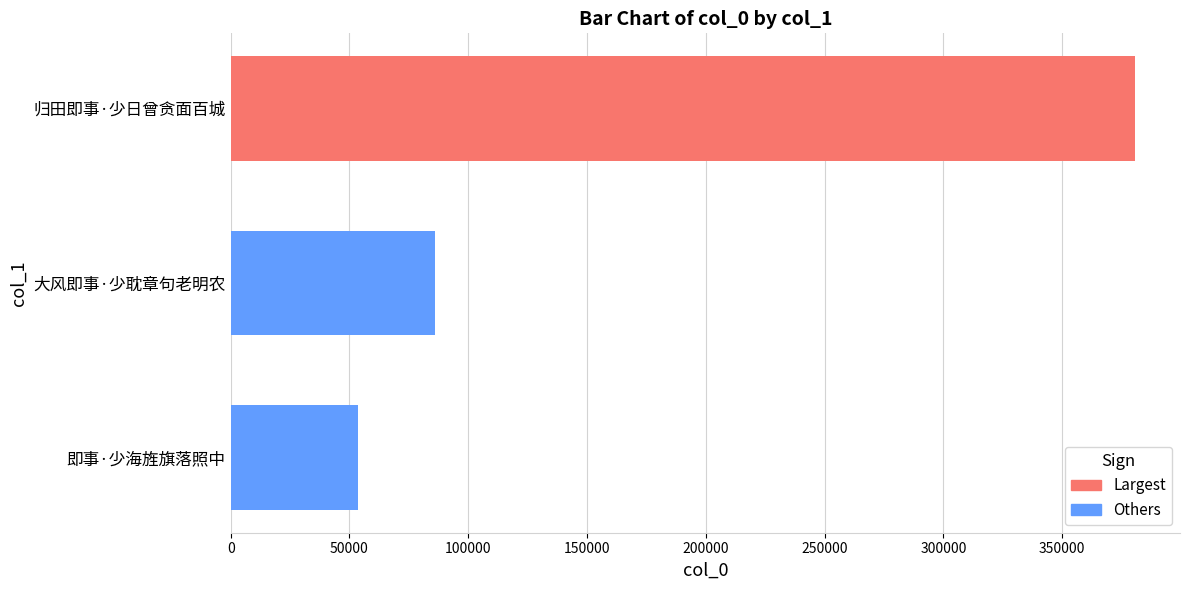

What is the sum of all values?

520447